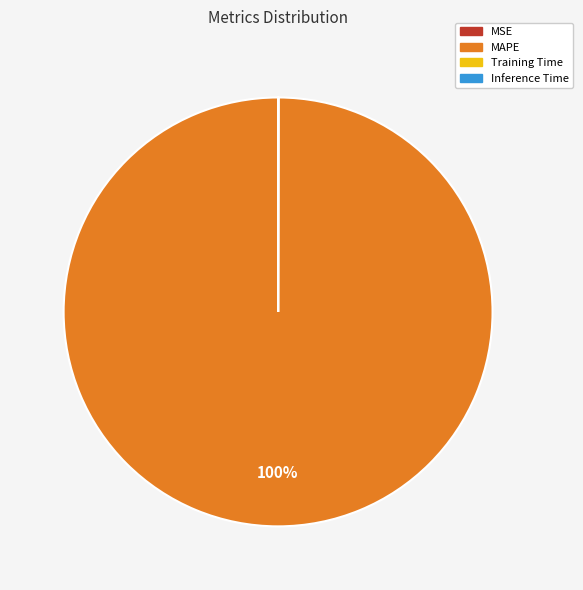

Which slice represents more than half of the pie?

MAPE